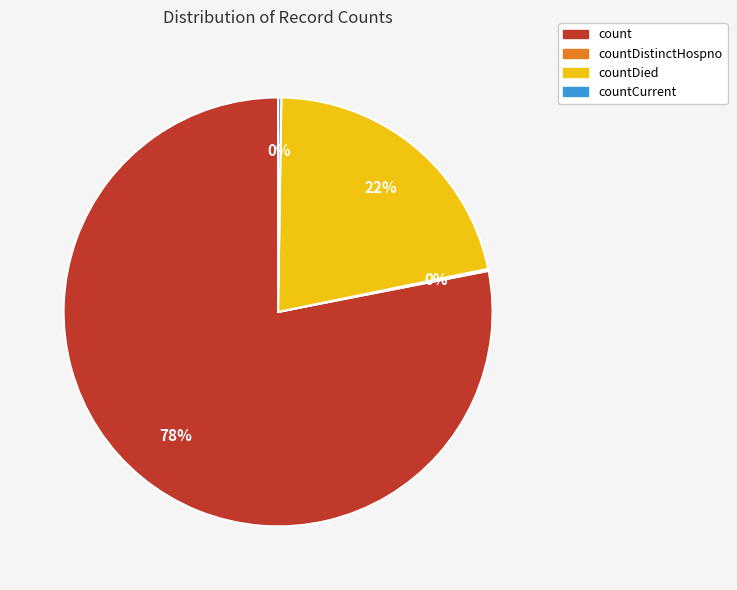

The count slice represents 93% of the pie. True or false?

False